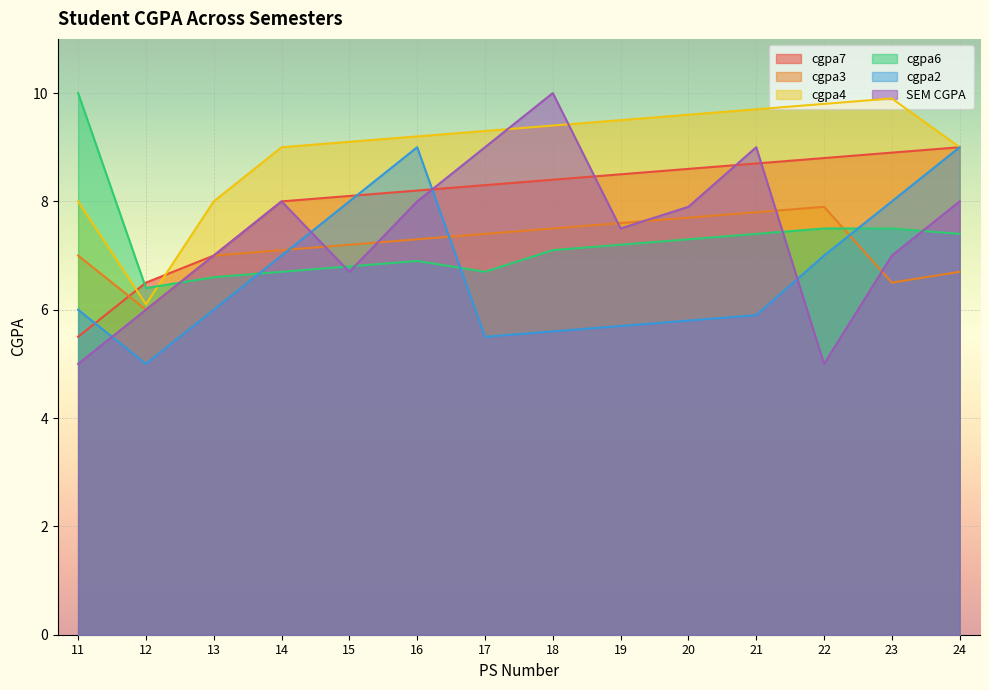

True or false: cgpa6 has more than 1 points higher than both neighbors.

False